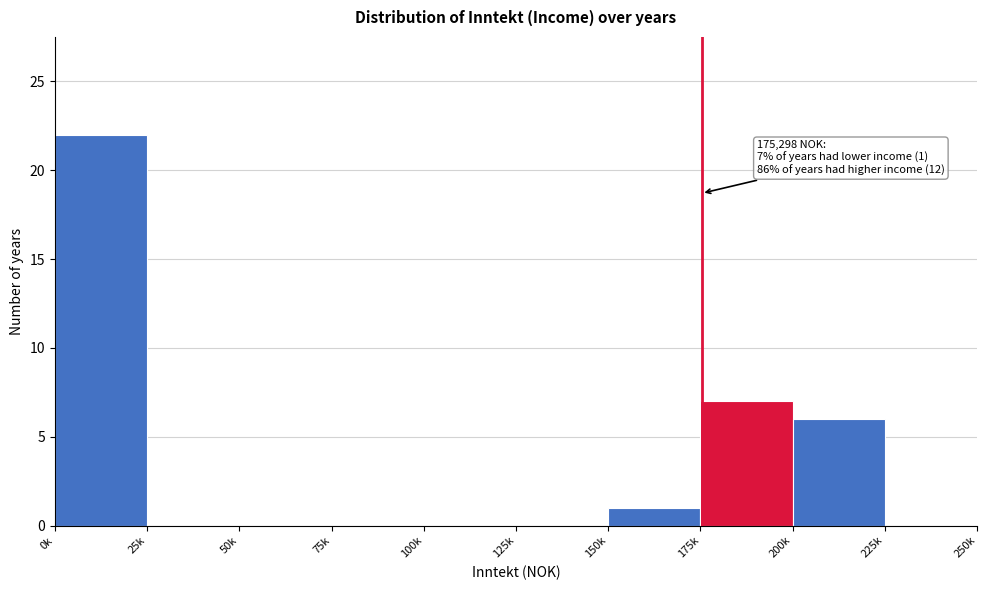

Reading left to right, list all the values displayed in this chart.

0k=22	25k=0	50k=0	75k=0	100k=0	125k=0	150k=1	175k=7	200k=6	225k=0